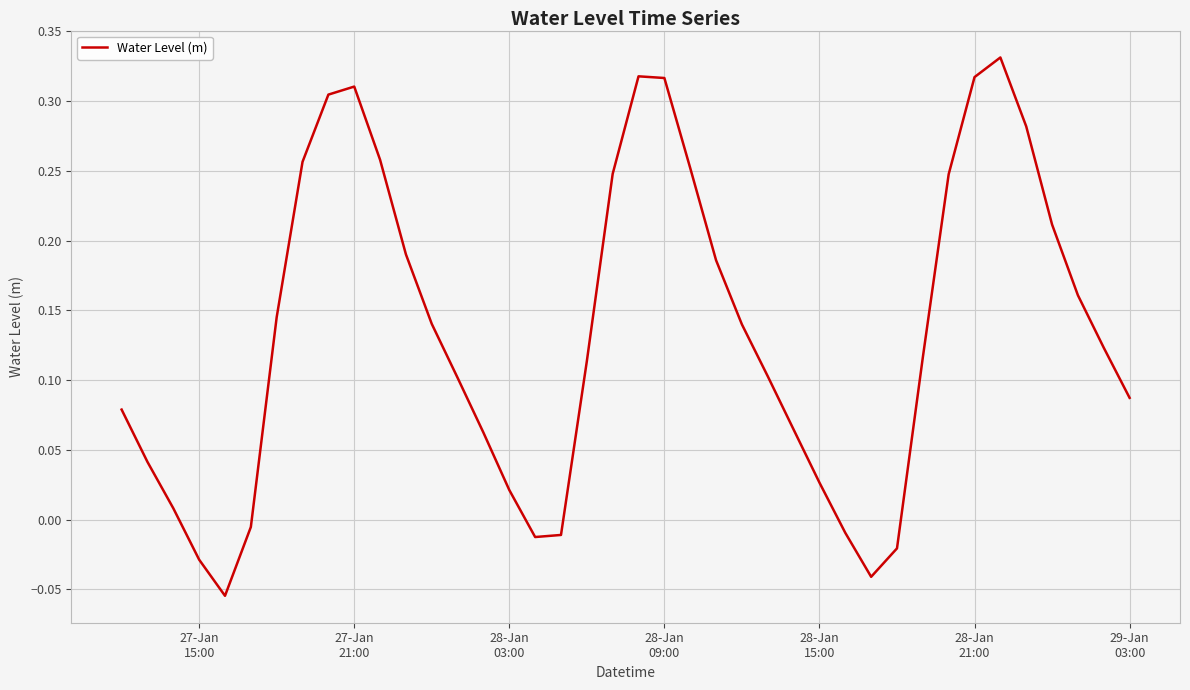

Does the chart display data point markers on the line(s)?

No